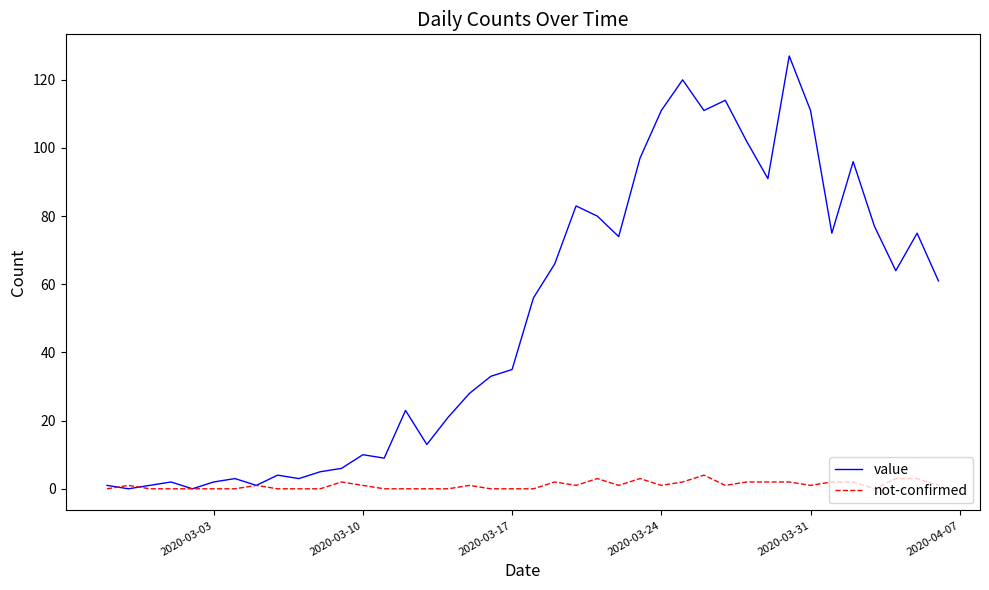

What is the highest value of the not-confirmed series?

4